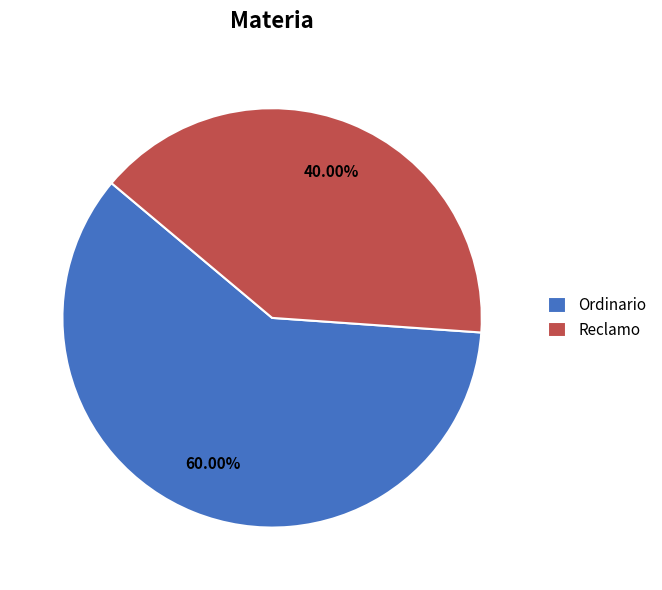

To the nearest percent, what is the combined percentage of Reclamo and Ordinario?

100%